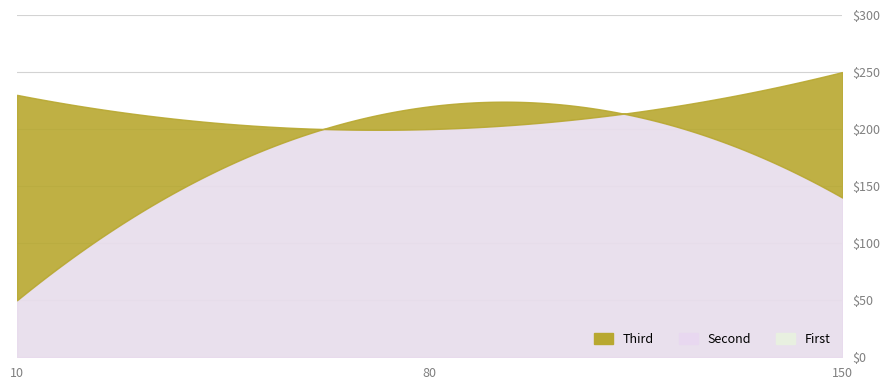

Is it true that _2 equals 196 at 150?

False